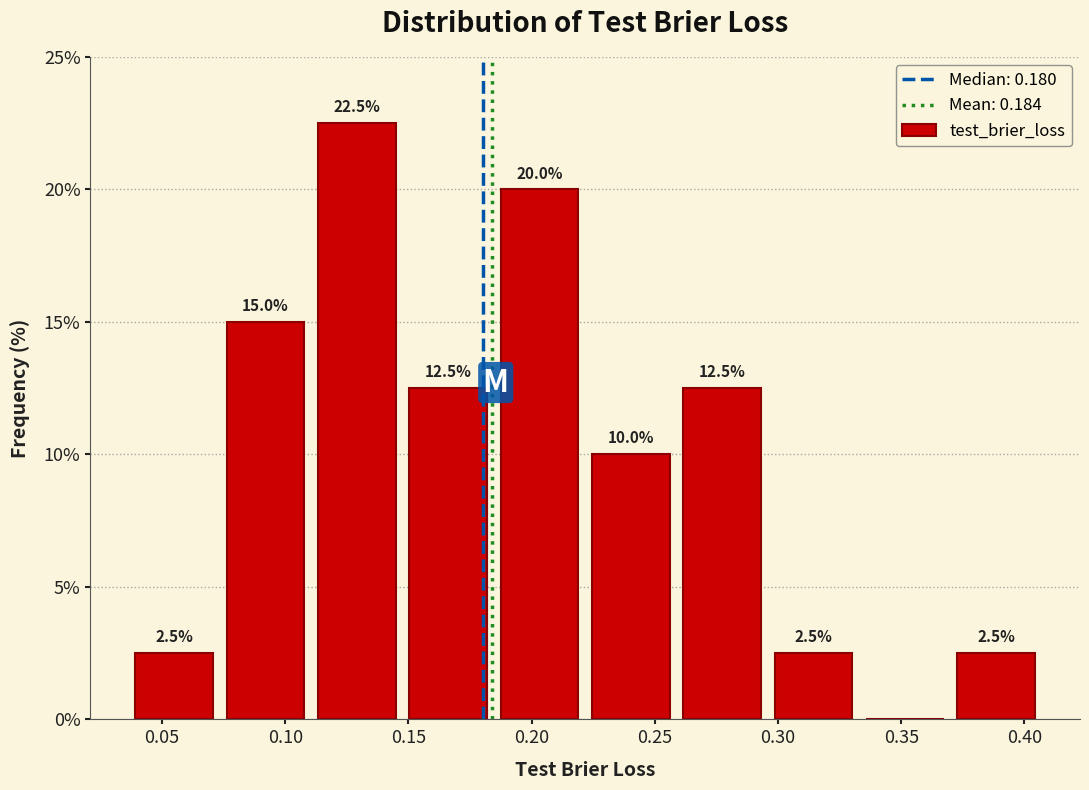

Over which range of the x-axis is the bar tallest?

0.110 to 0.150